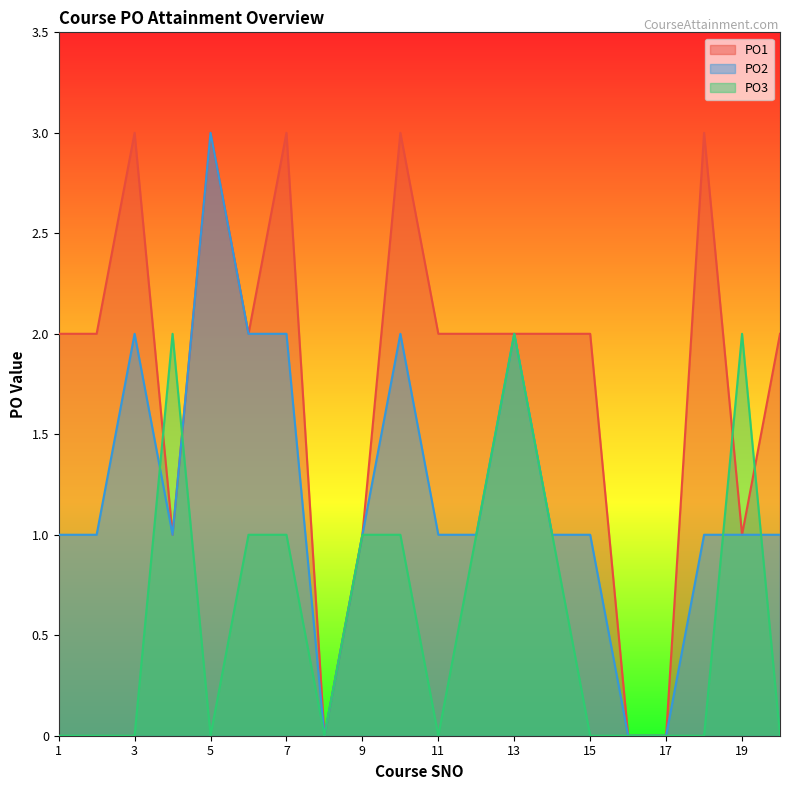

How many interior local valleys does the PO3 series have?

3